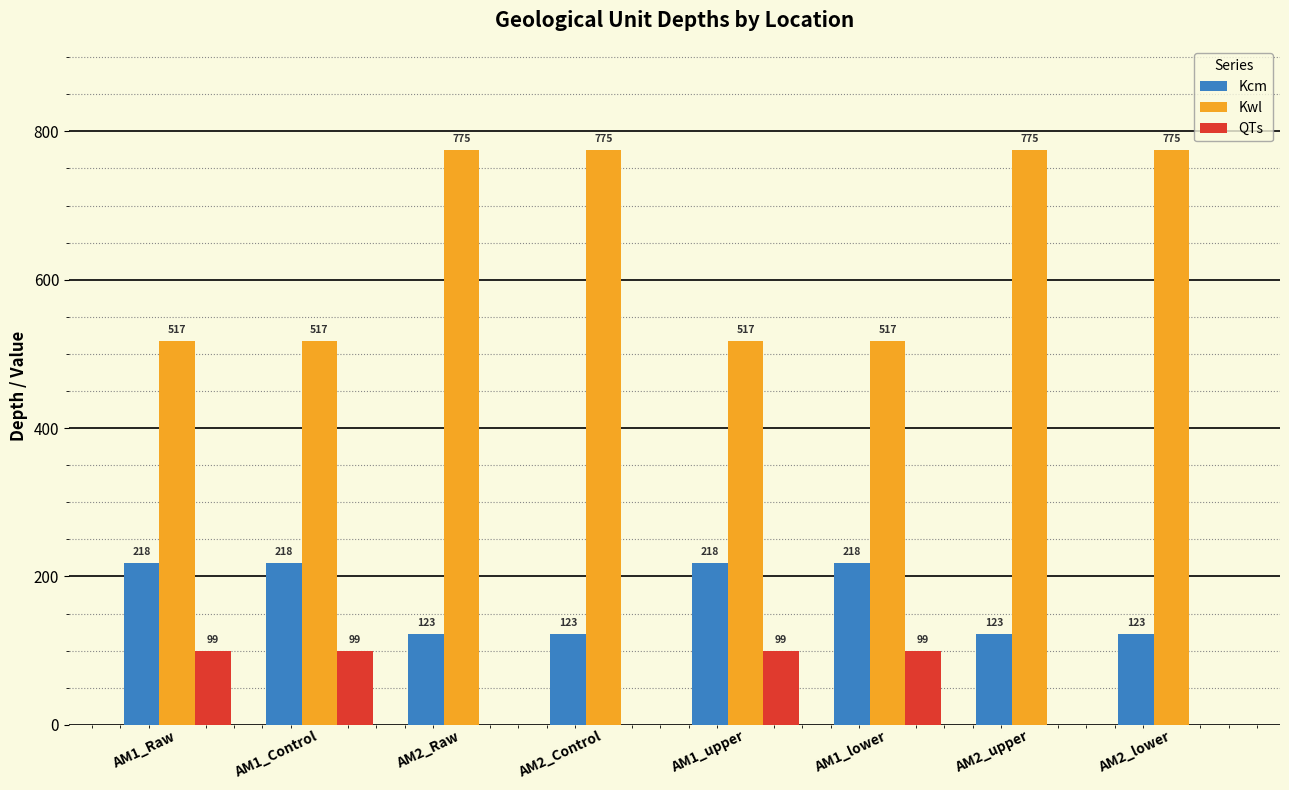

Between AM1_lower and AM2_upper, which series saw the biggest shift?

Kwl